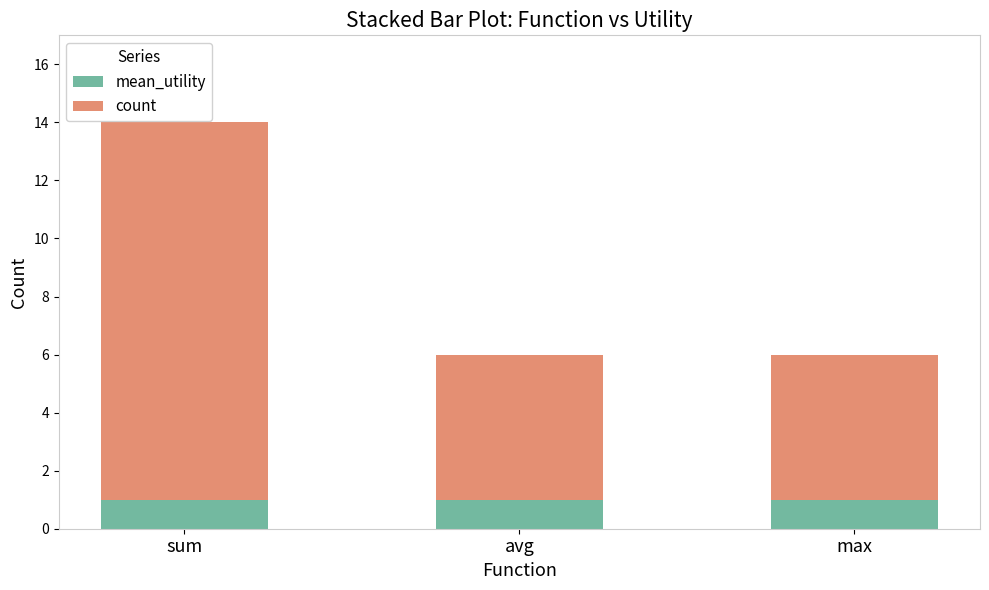

What is the sum of all mean_utility values?

3